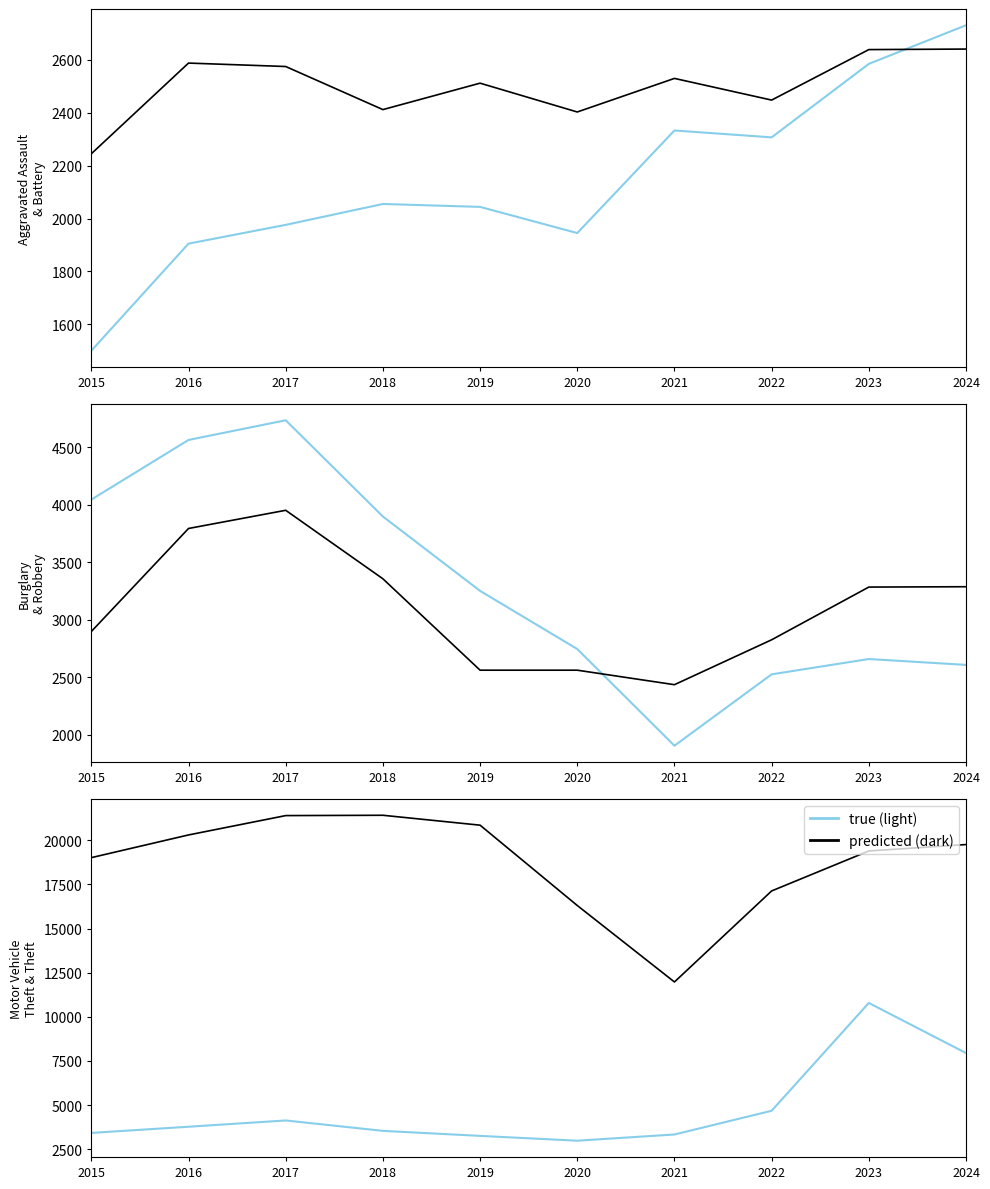

What is the highest value of the Robbery series?

3951